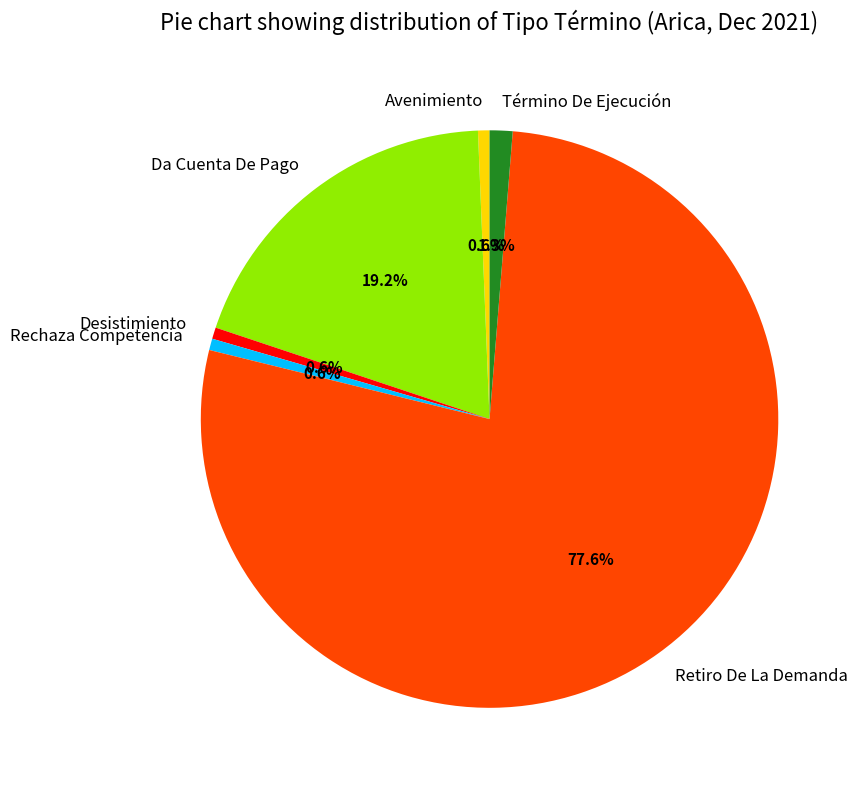

Is there a majority slice in this chart?

Yes